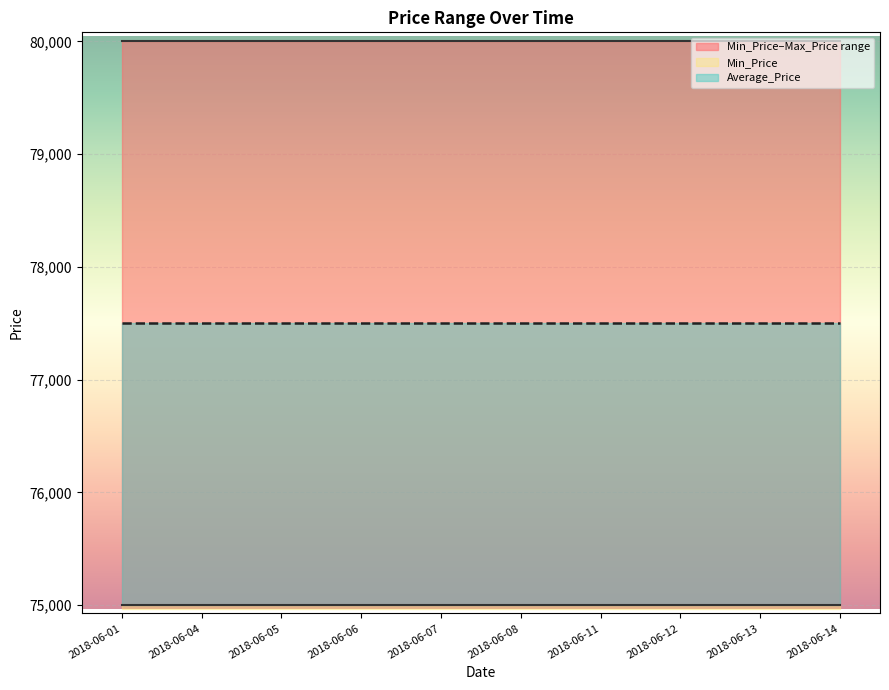

Which label corresponds to the largest value in the chart?

2018-06-01